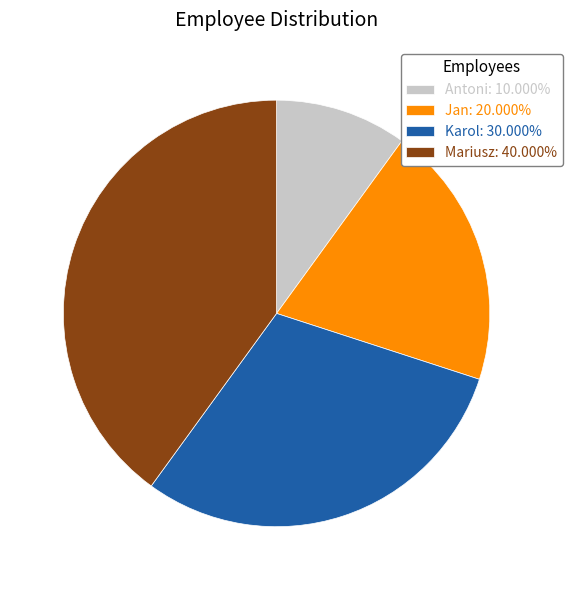

Which slice is the smallest?

Antoni